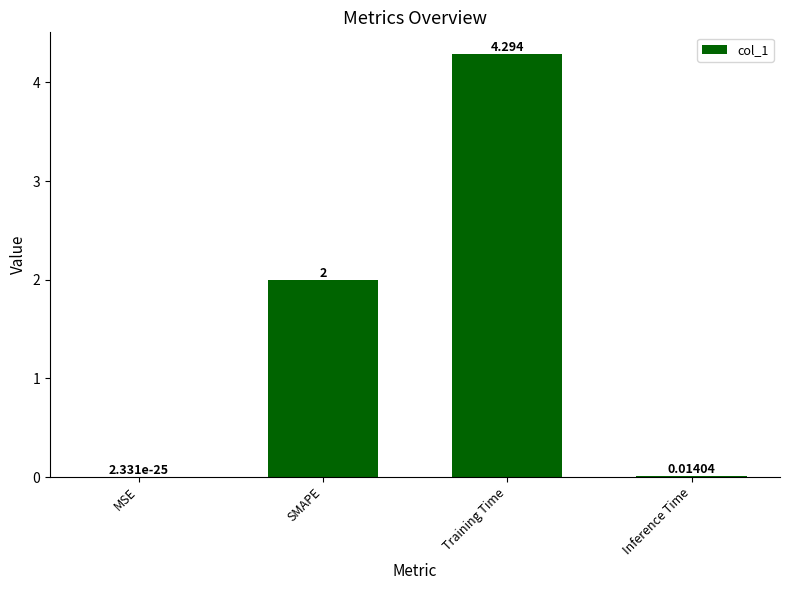

Where is the data nearest to the value 2?

SMAPE